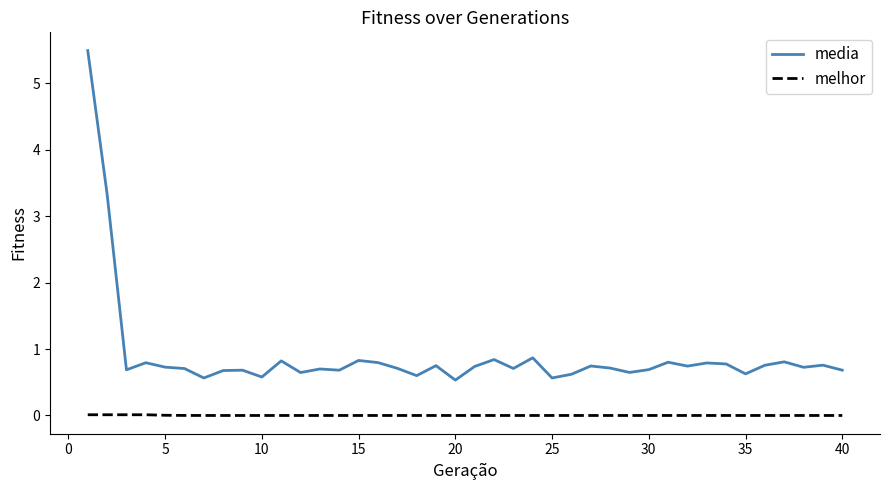

Which series has the largest range (max minus min)?

media